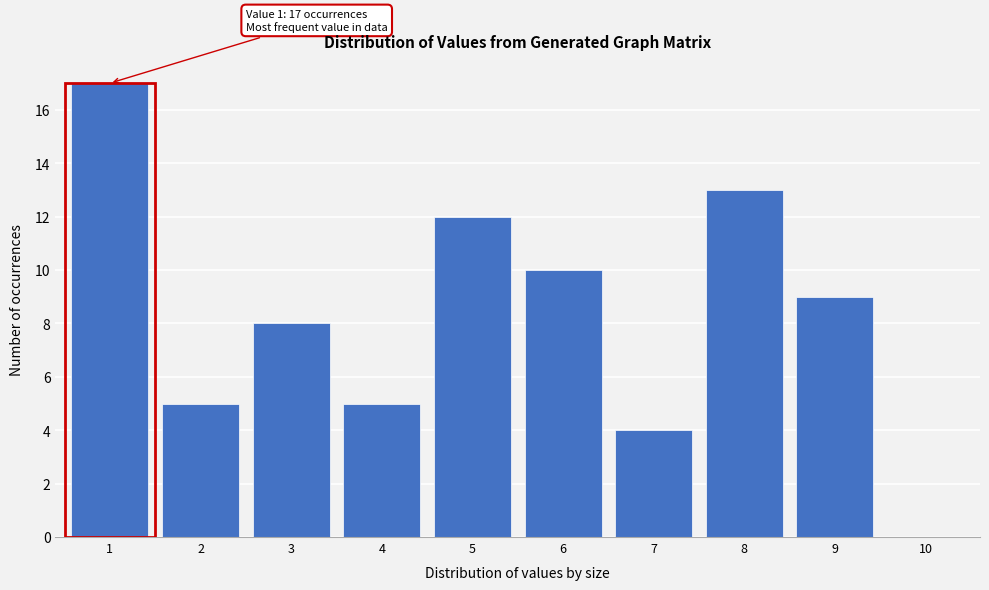

Reading left to right, list all the values displayed in this chart.

1=17	2=5	3=8	4=5	5=12	6=10	7=4	8=13	9=9	10=0